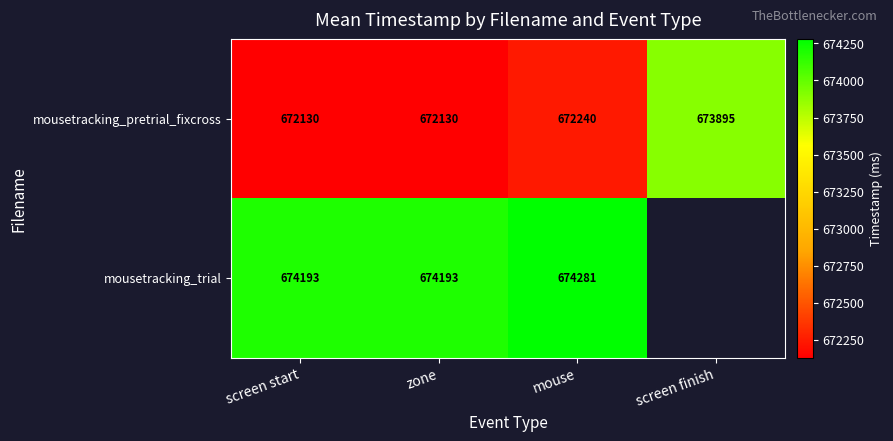

Is the value of mousetracking_pretrial_fixcross at mouse greater than the value of mousetracking_trial at zone?

No